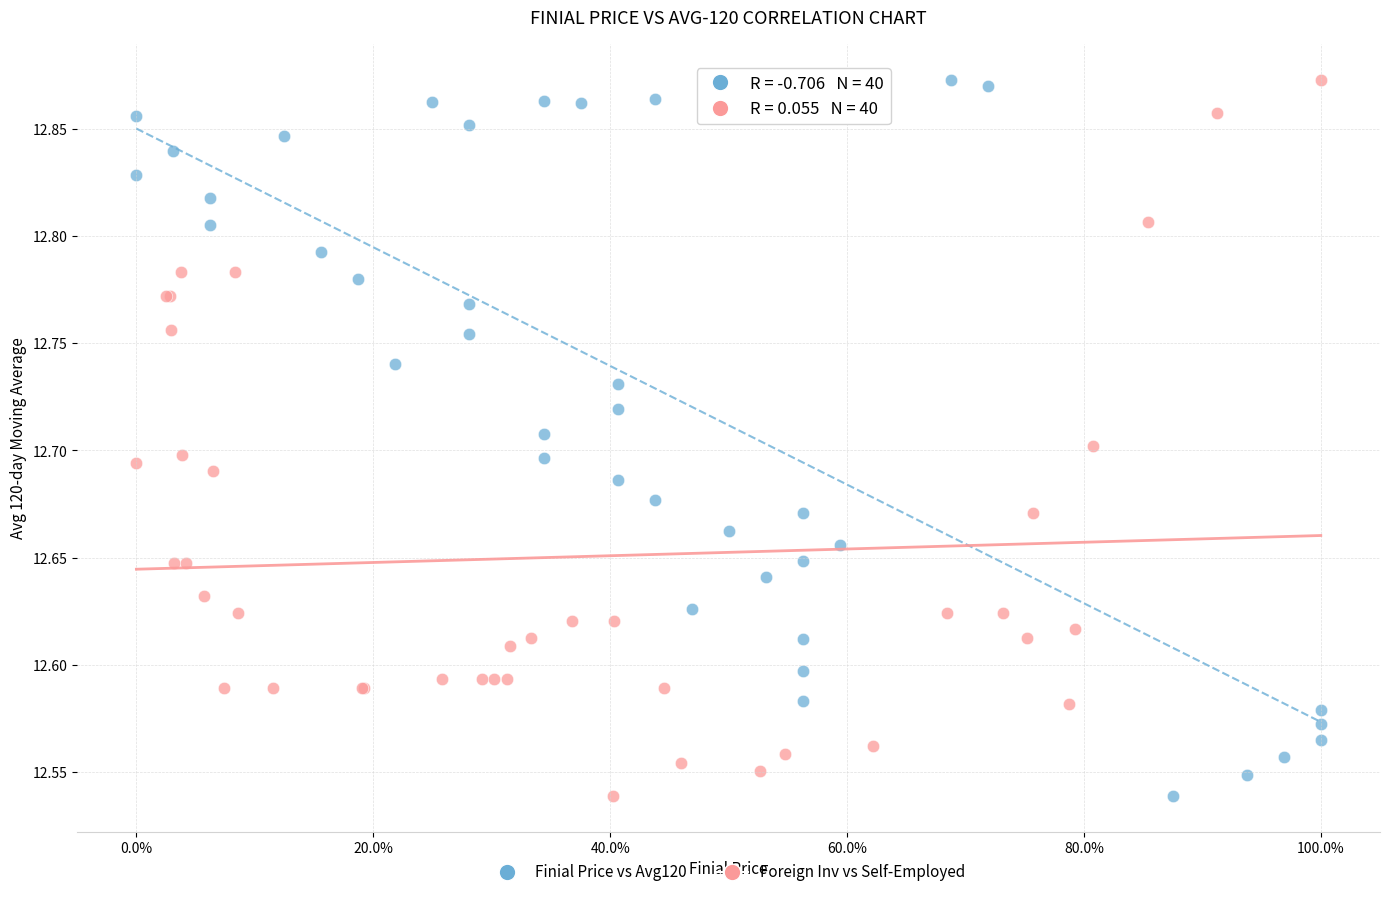

What are all the series names shown in the legend?

Finial Price vs Avg120, Foreign Inv vs Self-Employed